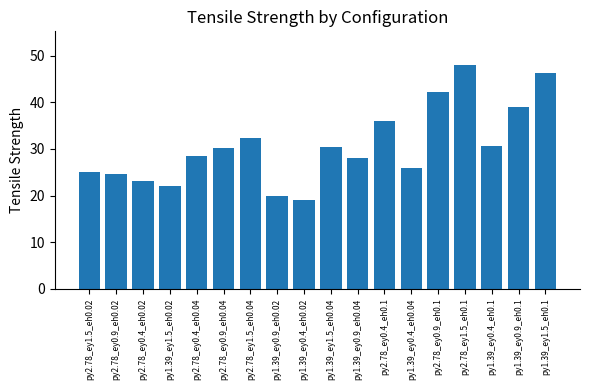

What position from the left is py2.78_ey0.9_eh0.02?

2